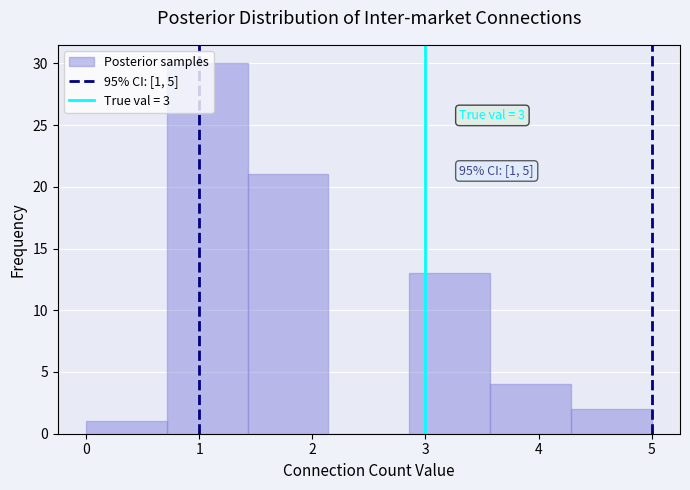

Over which range of the x-axis is the bar tallest?

0.7 to 1.4